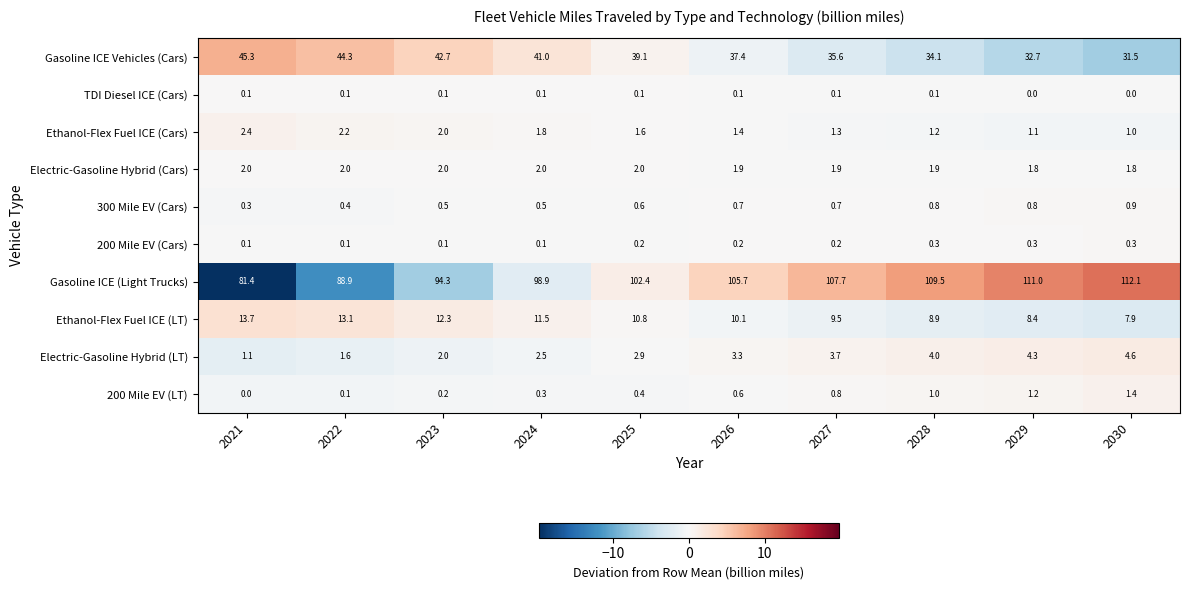

List the series in order of their peak value, lowest first.

TDI Diesel ICE (Cars), 200 Mile EV (Cars), 300 Mile EV (Cars), 200 Mile EV (LT), Electric-Gasoline Hybrid (Cars), Ethanol-Flex Fuel ICE (Cars), Electric-Gasoline Hybrid (LT), Ethanol-Flex Fuel ICE (LT), Gasoline ICE Vehicles (Cars), Gasoline ICE (Light Trucks)